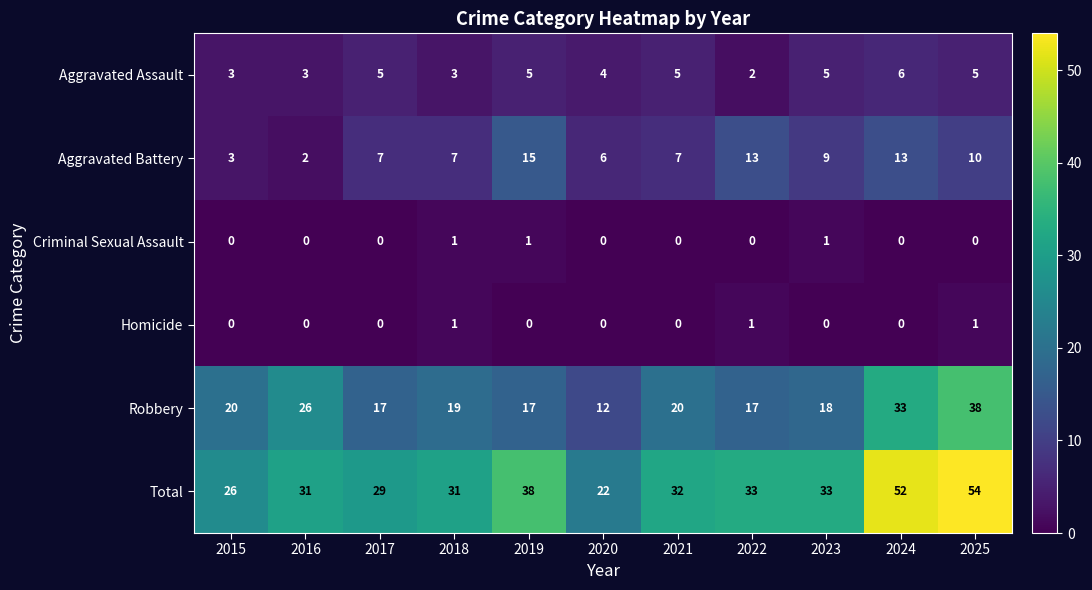

What is the total value across all series at 2017?

58